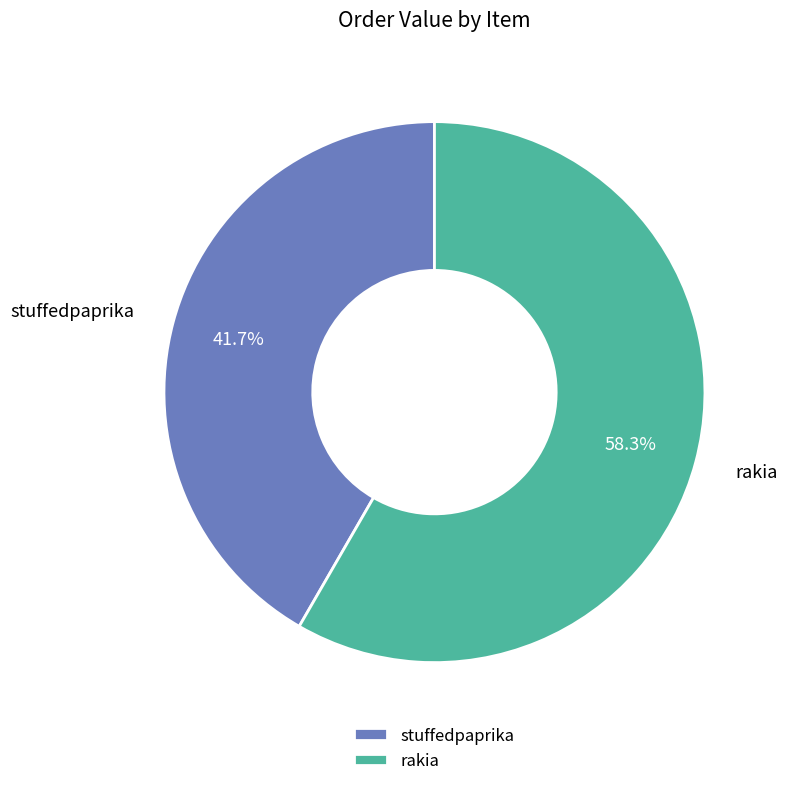

To the nearest percent, what is the average slice percentage?

50%